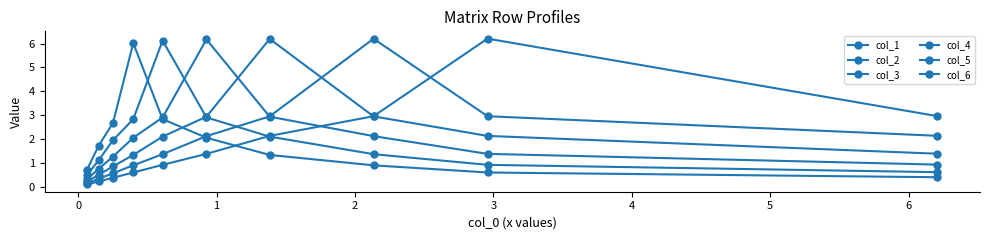

How many data points in col_5 are less than 1?

3